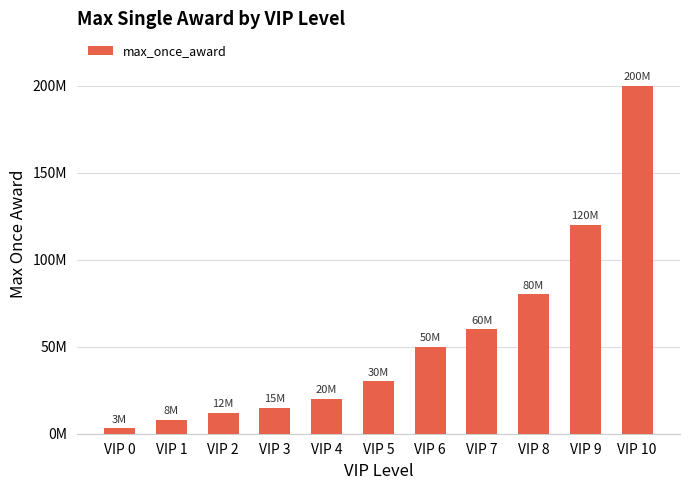

Which has a higher value, VIP 9 or VIP 5?

VIP 9